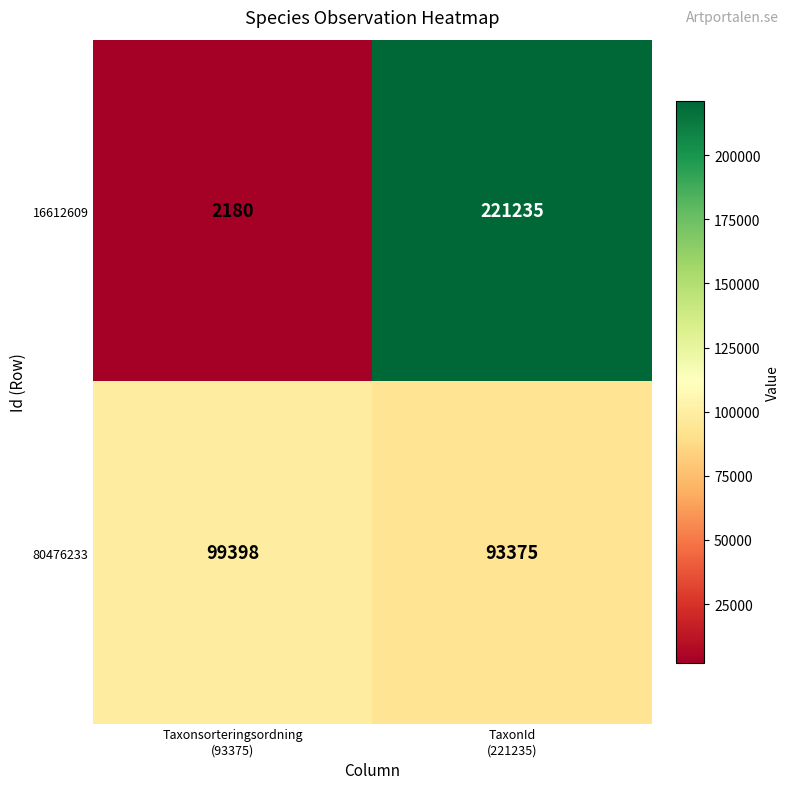

Reading right to left, transcribe all the data shown in this chart.

16612609: 221235	2180
80476233: 93375	99398